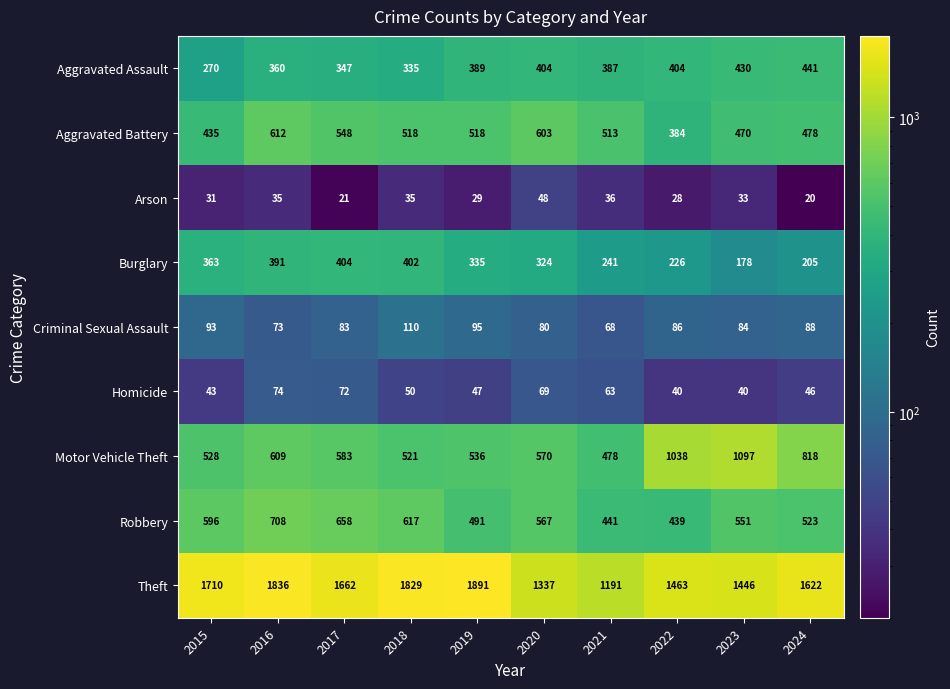

The Aggravated Battery series shows 877 at 2021. True or false?

False